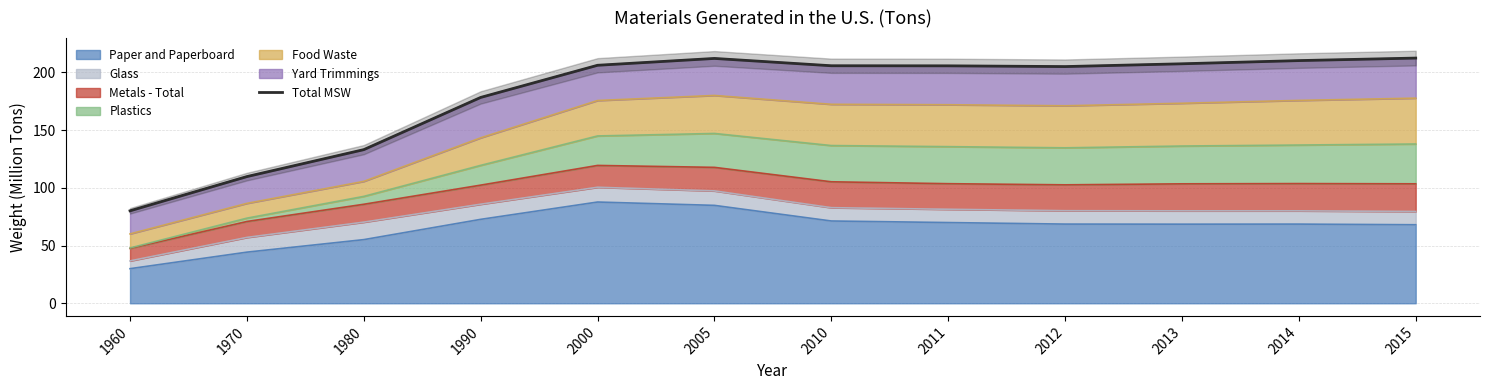

How many lines are shown in the chart?

1